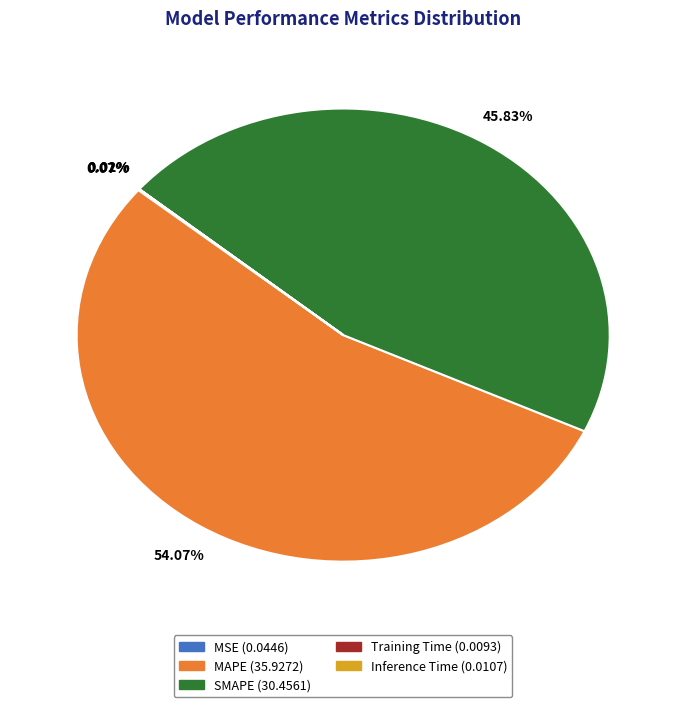

To the nearest percent, what portion does SMAPE represent?

46%